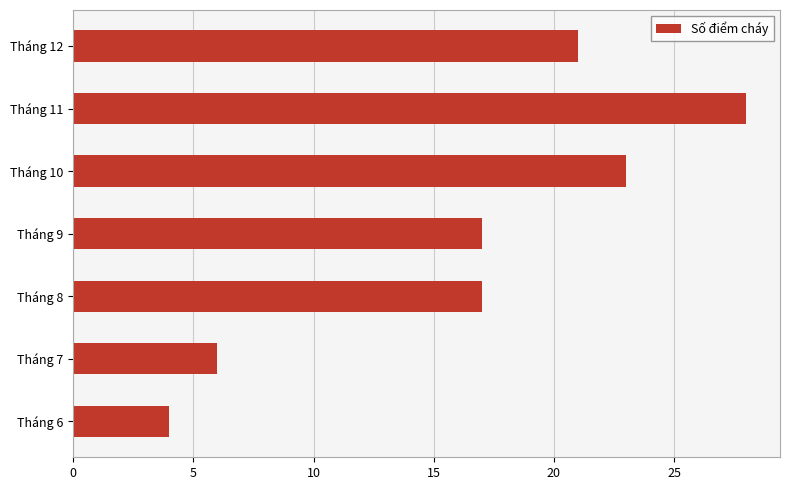

Between Tháng 12 and Tháng 10, which is larger?

Tháng 10